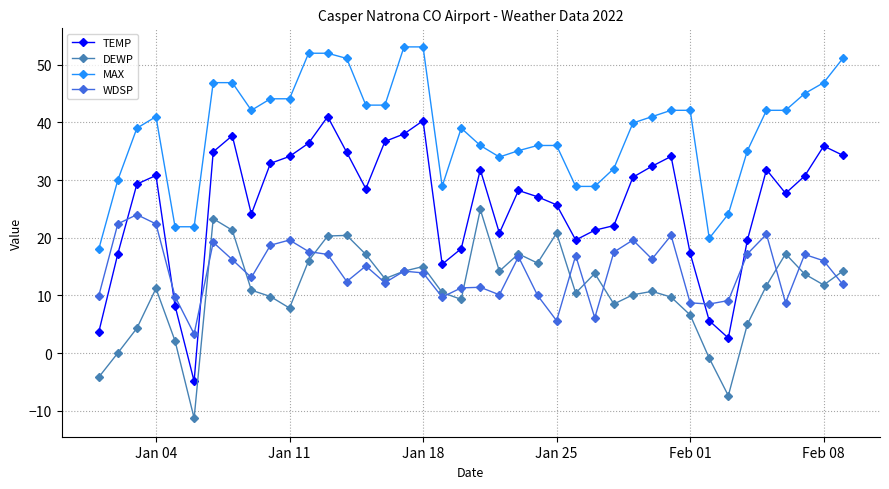

What is the value of the DEWP point at the 29th from the left?

10.1